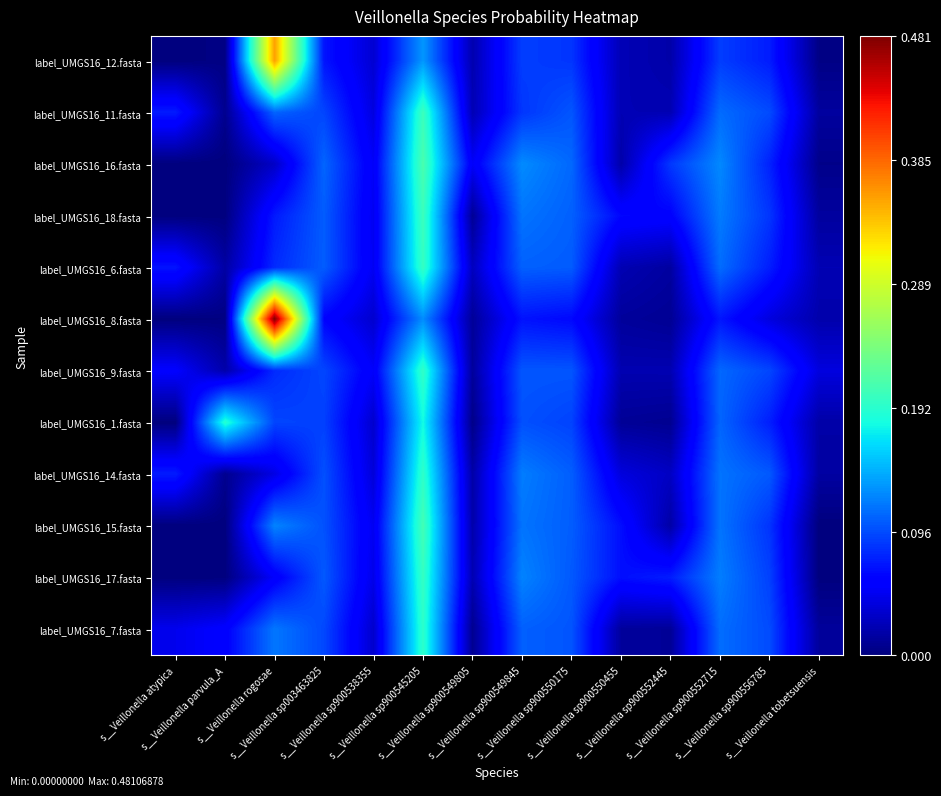

What is the maximum value shown in the chart?

0.5